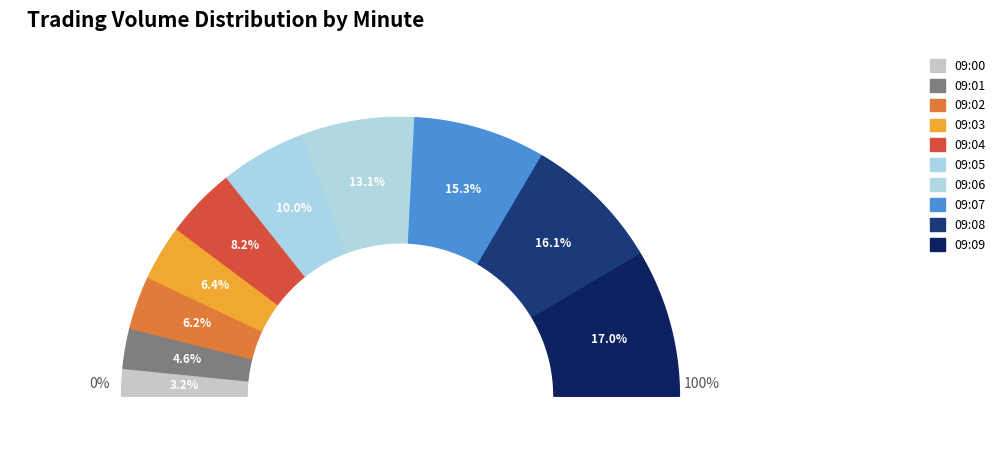

True or false: 09:05 accounts for 1% of the total.

False